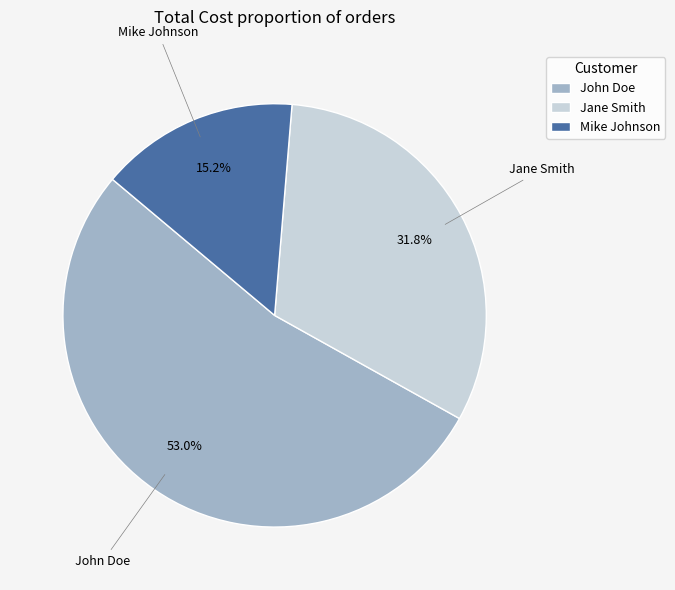

To the nearest percent, what portion does Mike Johnson represent?

15%